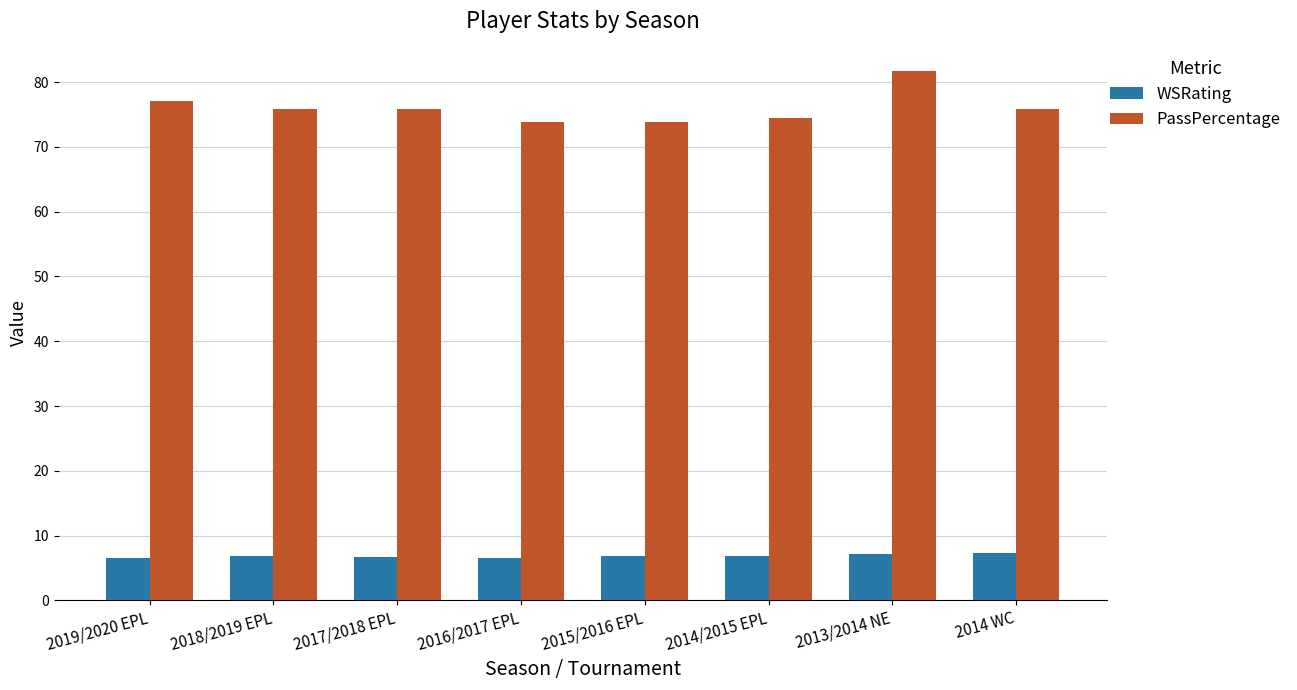

At which category is the sum across all series the highest?

2013/2014 NE